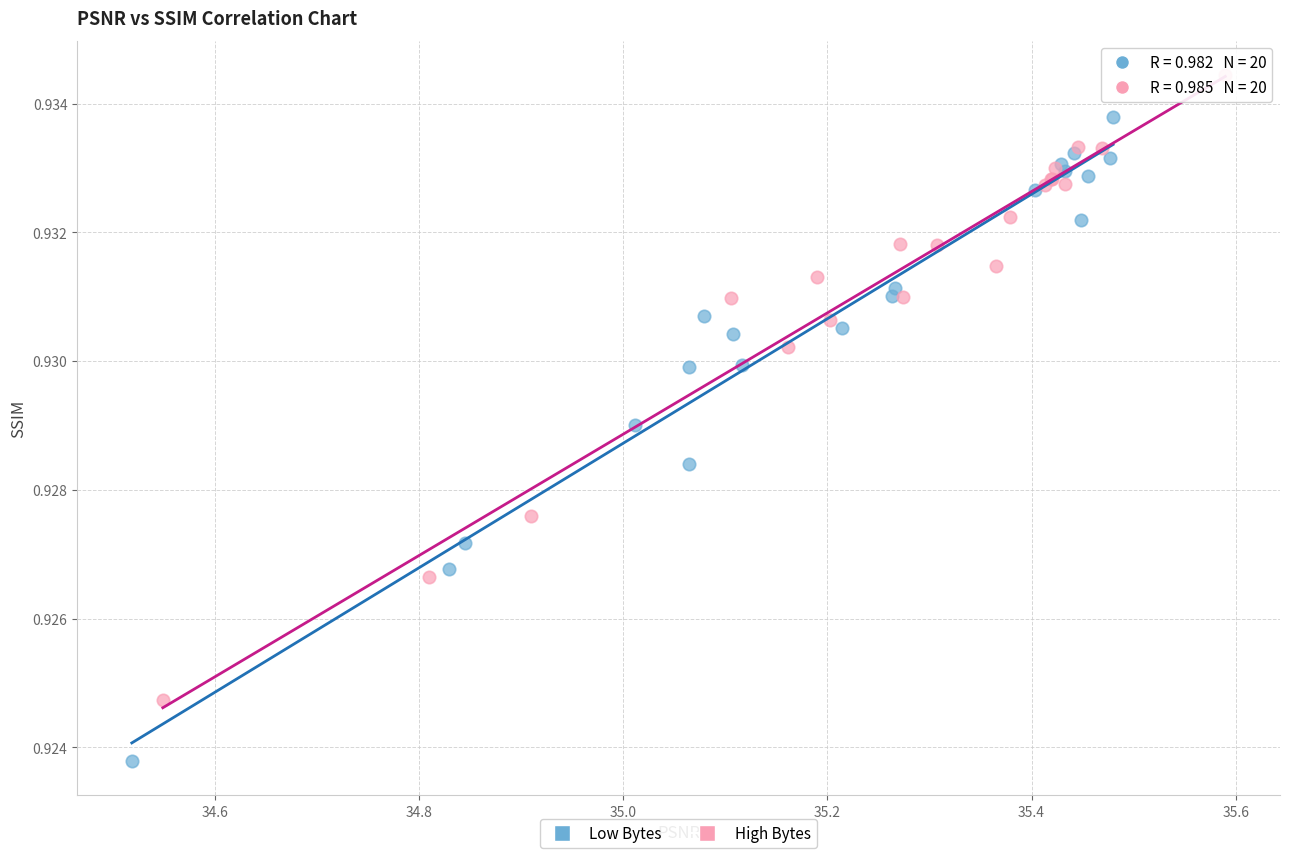

Which series contains the highest Y value?

High Bytes